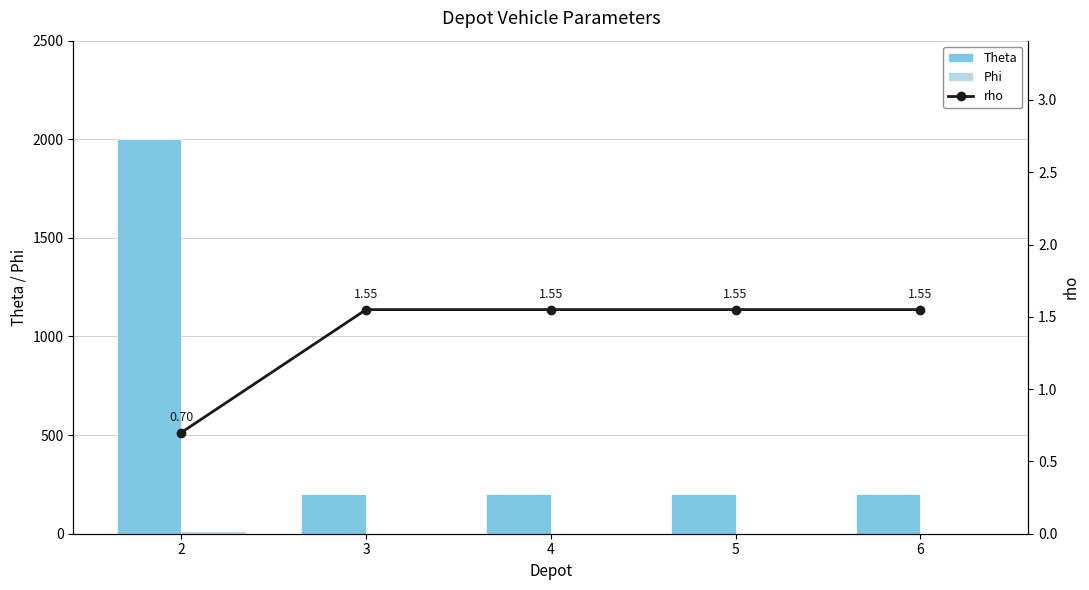

What is the value of the Theta bar at the 3rd from the left?

200.0